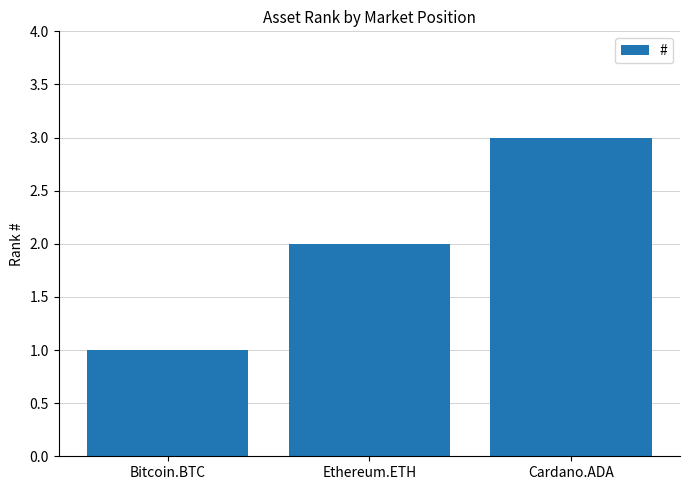

Is it true that the value at Ethereum.ETH is 3?

False